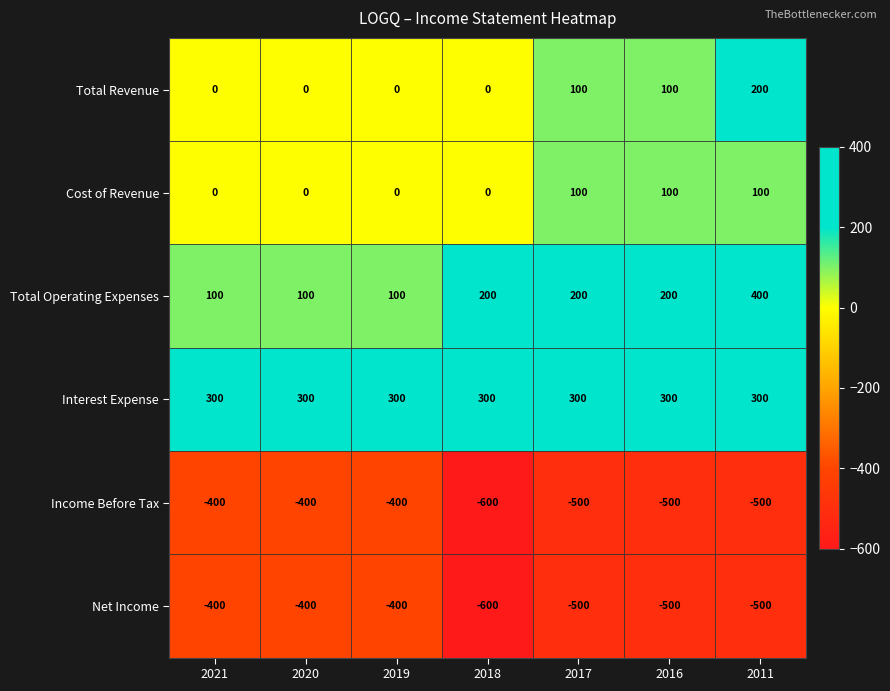

What is the sum of all Interest Expense values?

2100